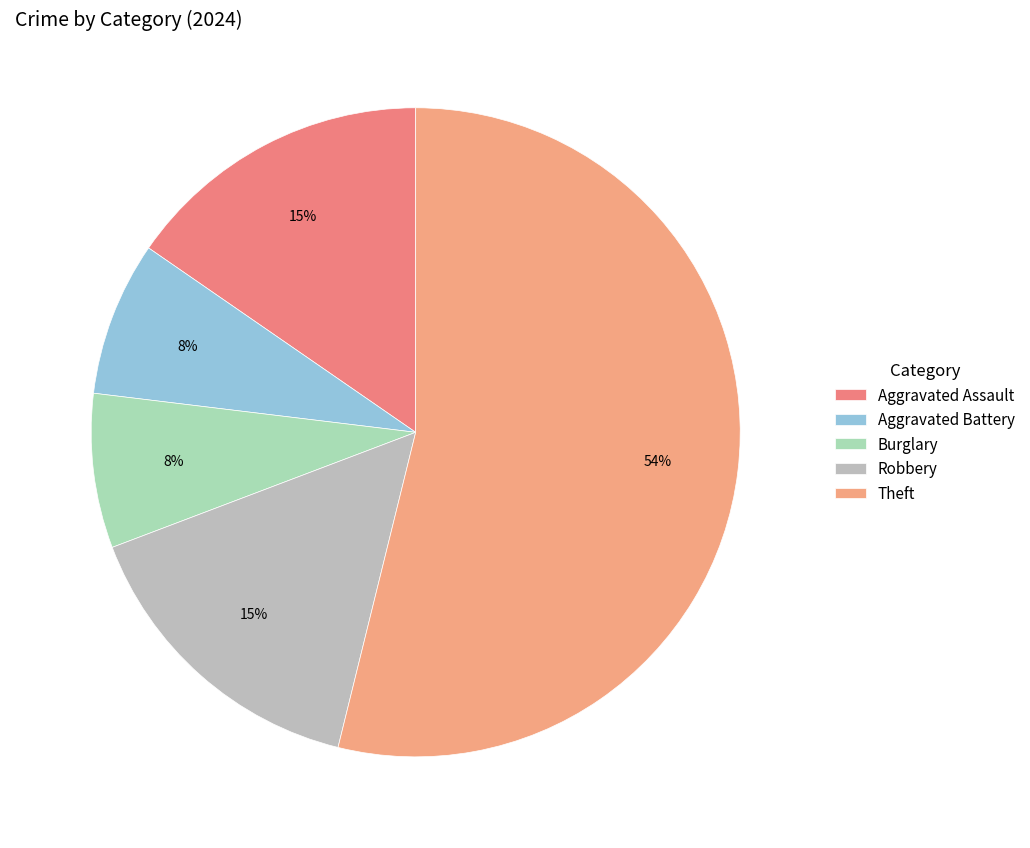

Is it true that Burglary is 8% of the pie?

True